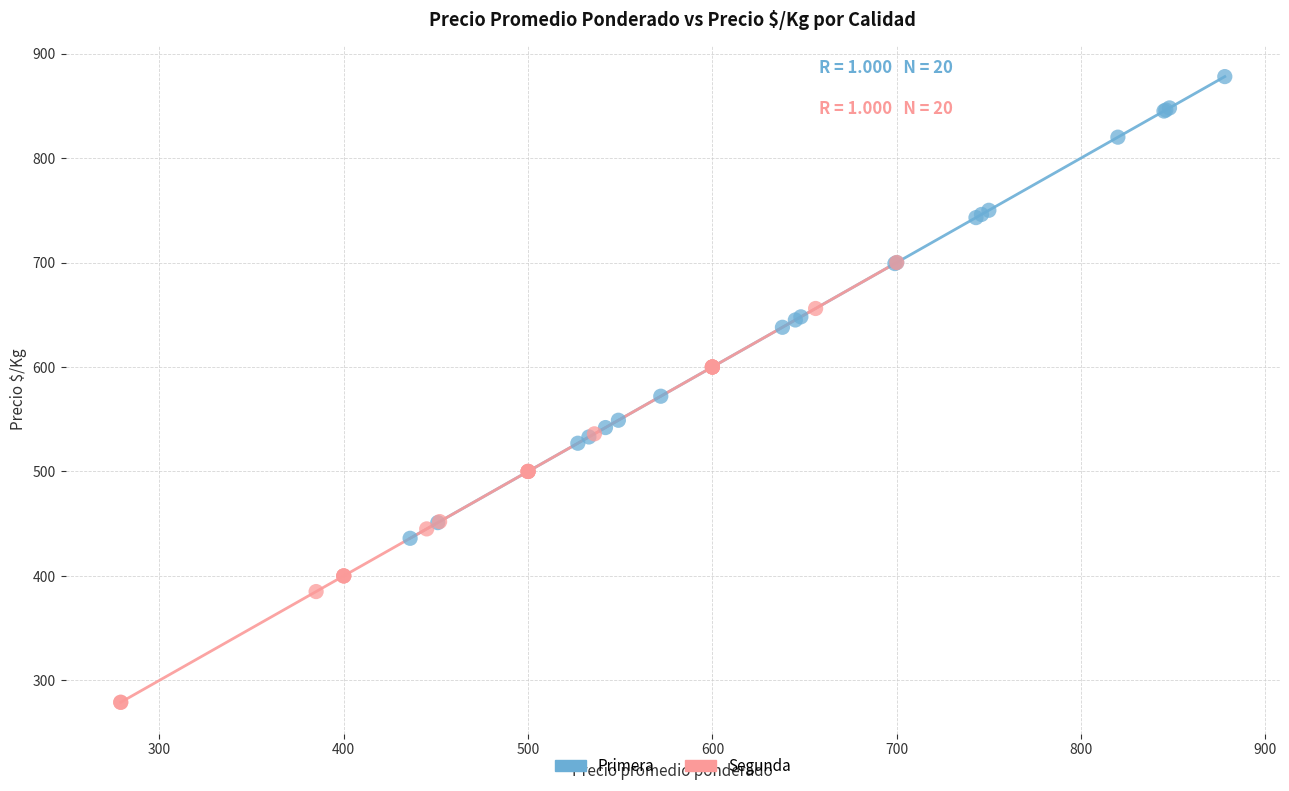

Which series contains the highest Y value?

Primera